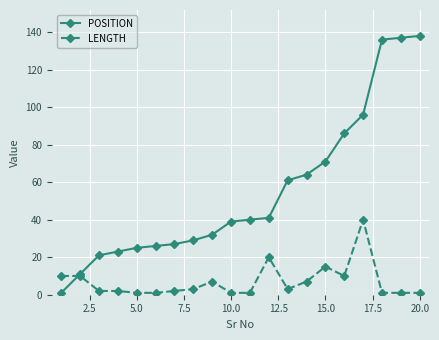

Which series has the largest range (max minus min)?

POSITION